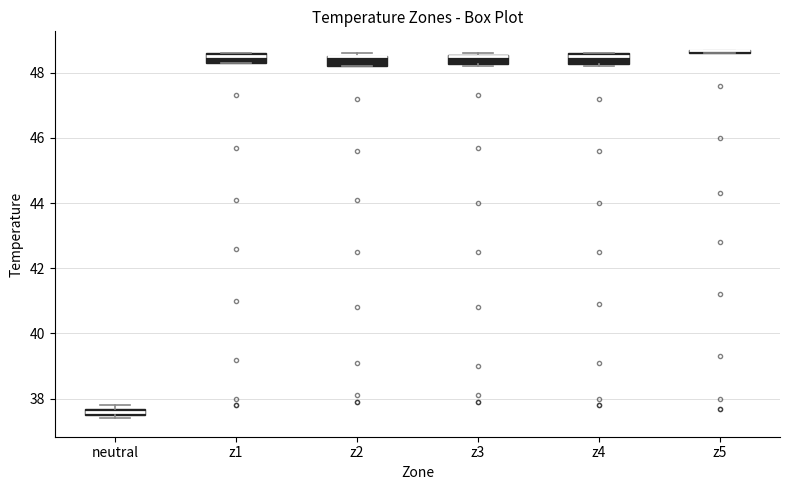

Where is the lower edge of the box for z2 on the y-axis? The values are not printed on the chart, so give them approximately, as read against the axis.

48.2